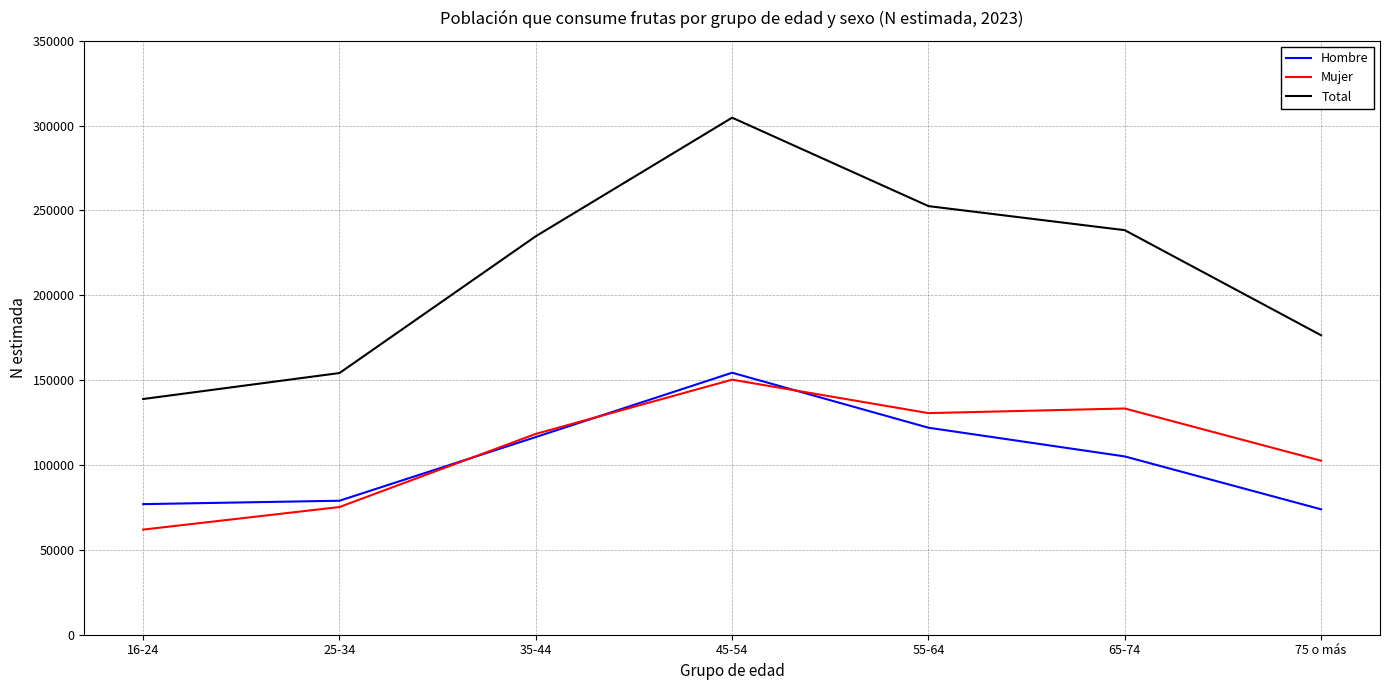

True or false: Total has a value of 275733 at 75 o más.

False